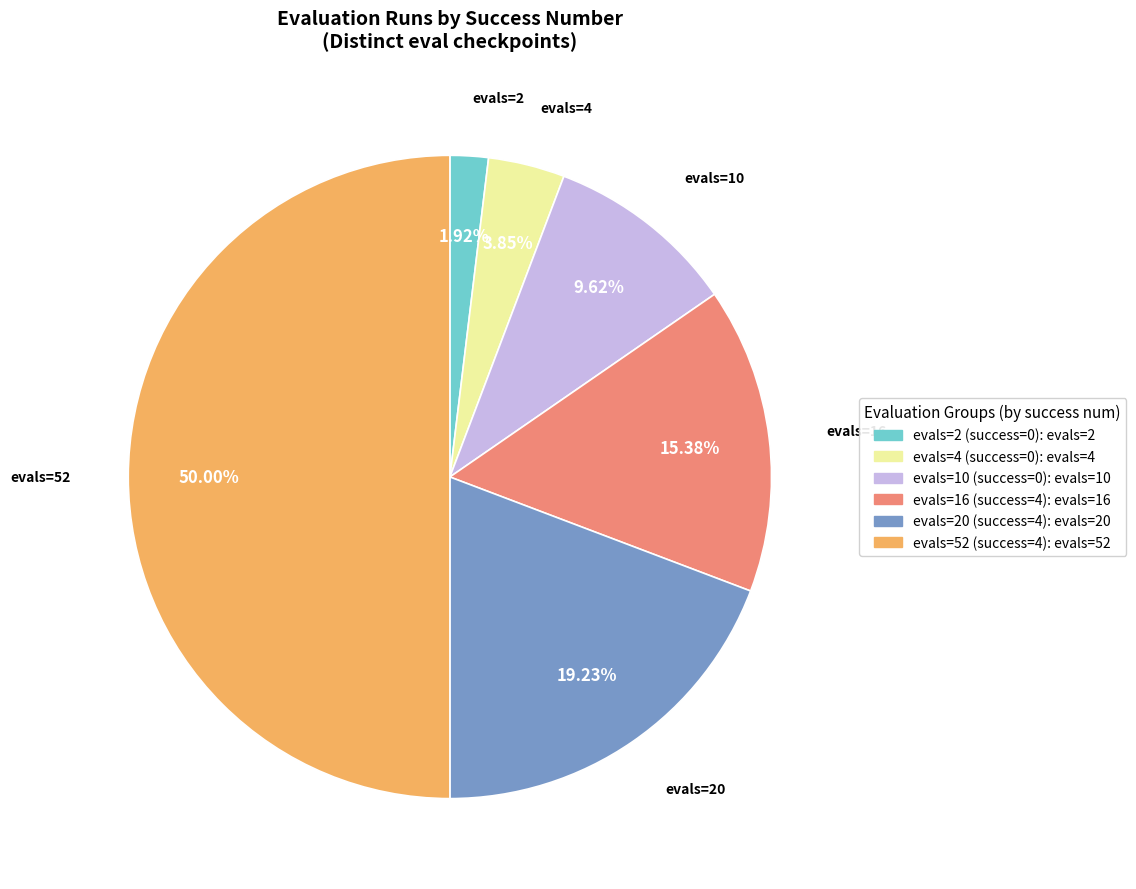

To the nearest percent, what percentage of the pie is evals=20 (success=4)?

19%